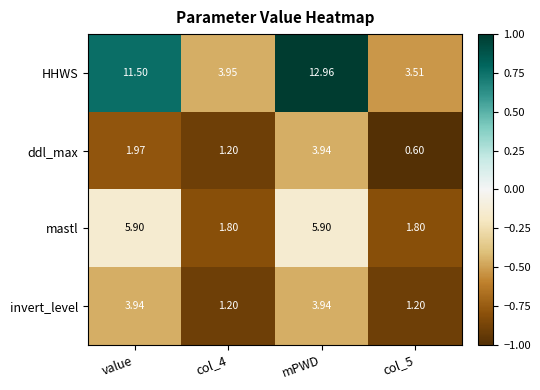

Rank the series at col_5 from lowest to highest value.

ddl_max, invert_level, mastl, HHWS